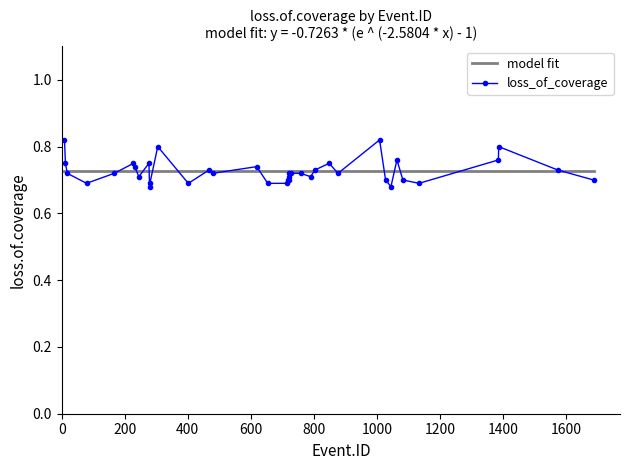

Count the values in the range 0 to 1.

38